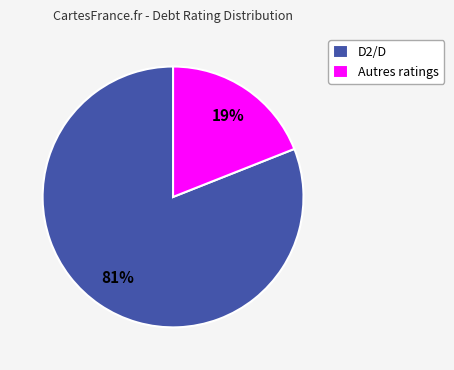

To the nearest percent, what is the difference between the largest and smallest slice percentages?

62%